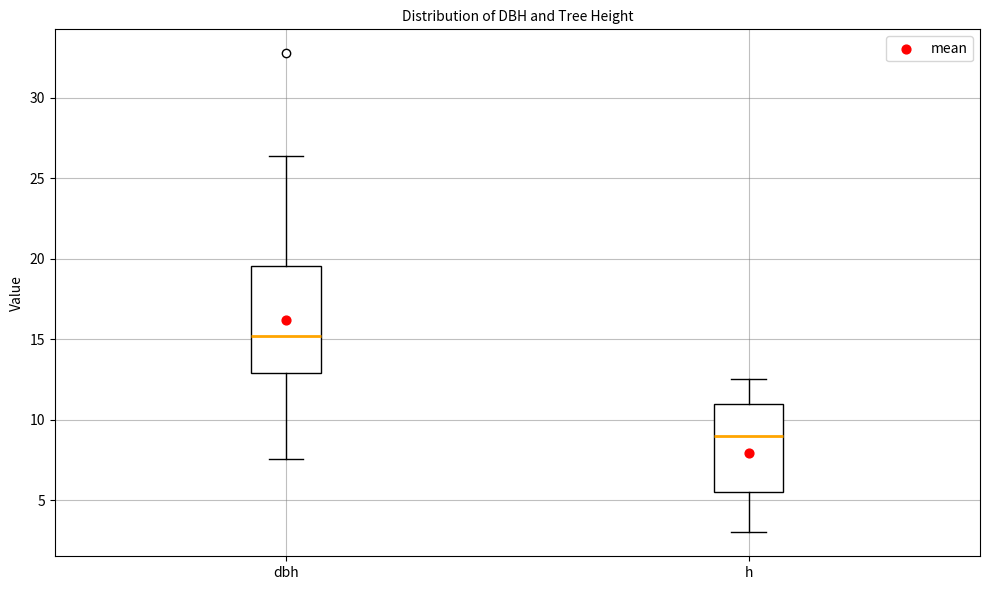

Reading left to right, read every box against the y-axis: the position of its median line, the range the box covers, and the ends of its whiskers. The values are not printed on the chart, so give them approximately, as read against the axis.

dbh: median 15.0, box 13.0 to 19.5, whiskers 7.5 to 26.5
h: median 9.0, box 5.5 to 11.0, whiskers 3.0 to 12.5